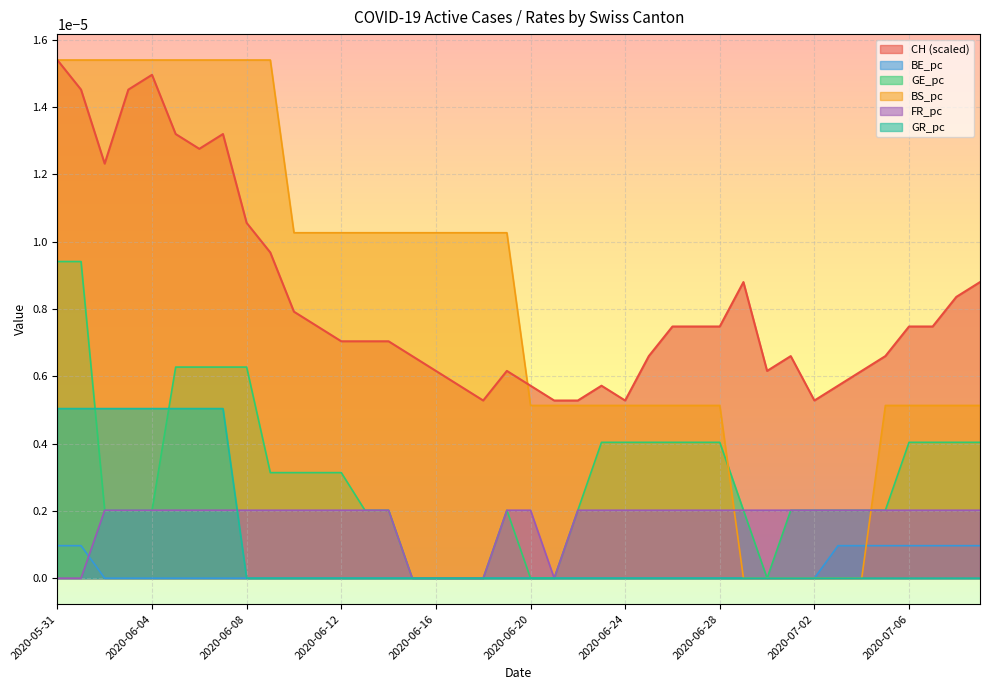

Which series has the largest range (max minus min)?

BS_pc